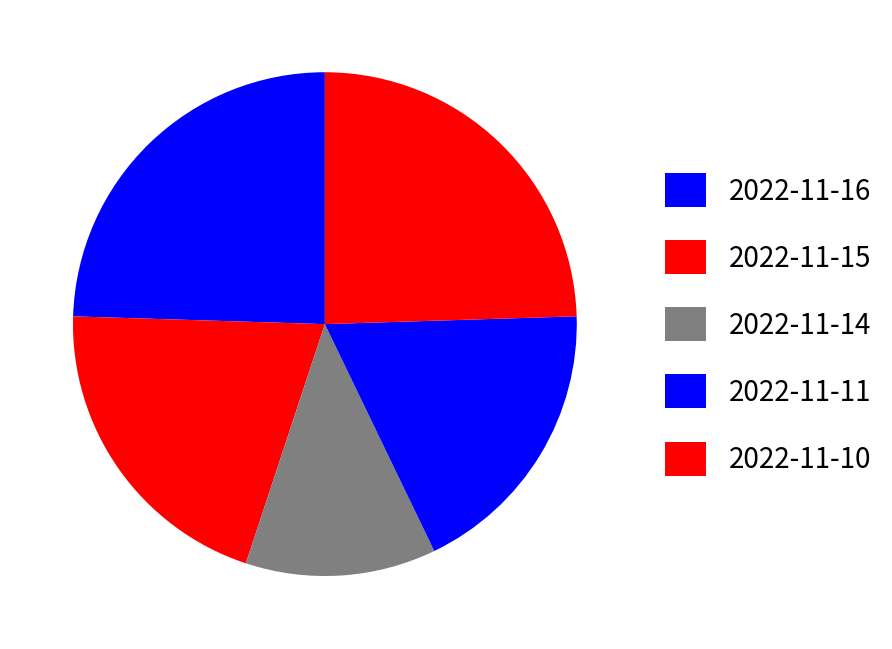

To the nearest percent, what is the average slice percentage?

20%